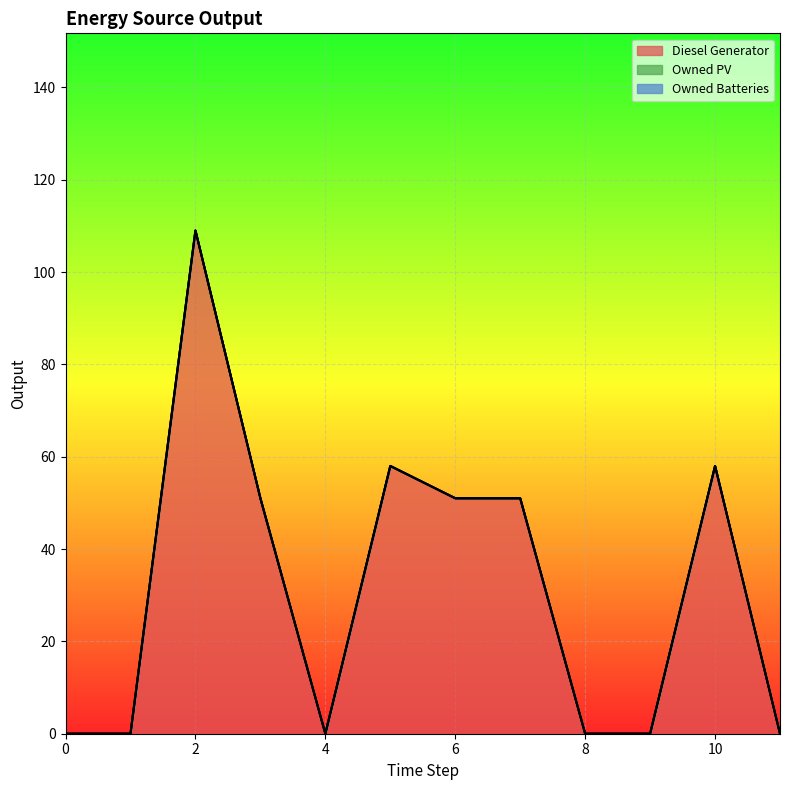

What is the sum of the Diesel Generator values at 8 and 6?

51